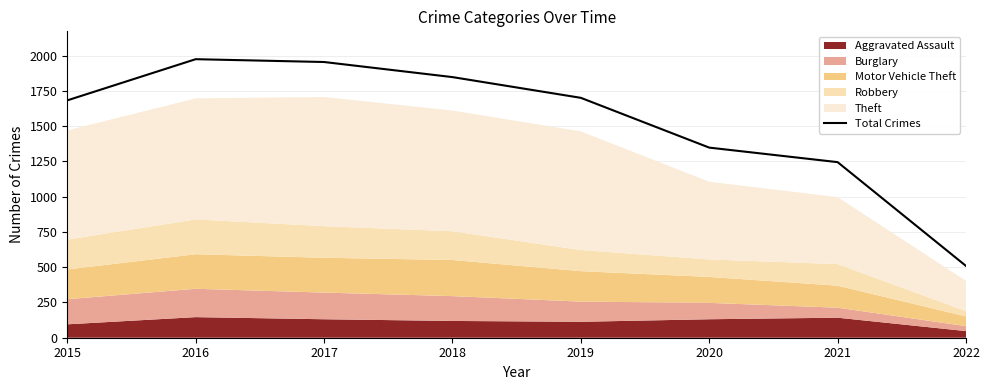

Reading right to left, transcribe all the data shown in this chart.

509	1245	1348	1701	1848	1955	1975	1683